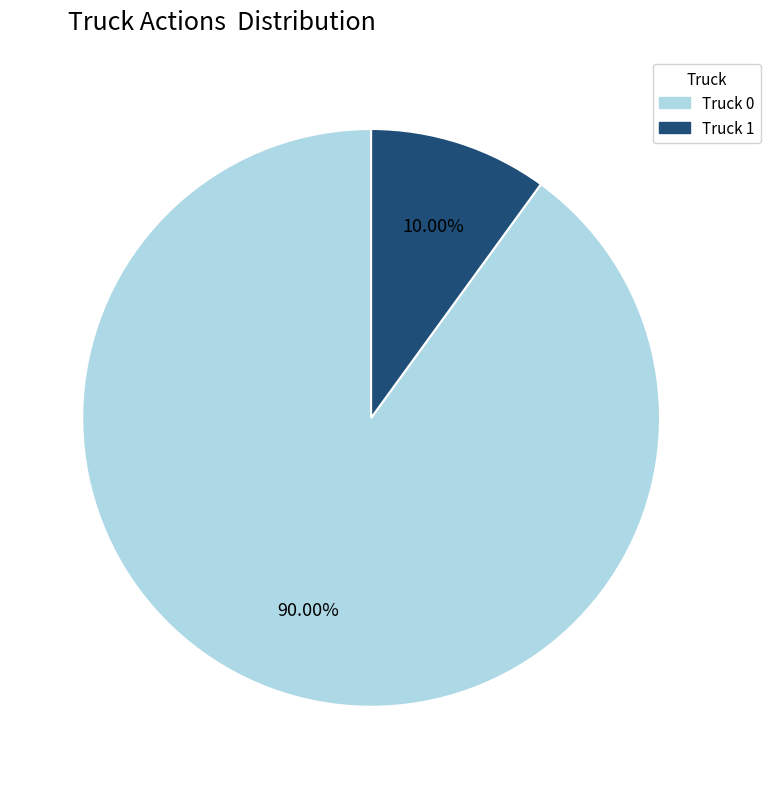

Which has a higher value, Truck 1 or Truck 0?

Truck 0